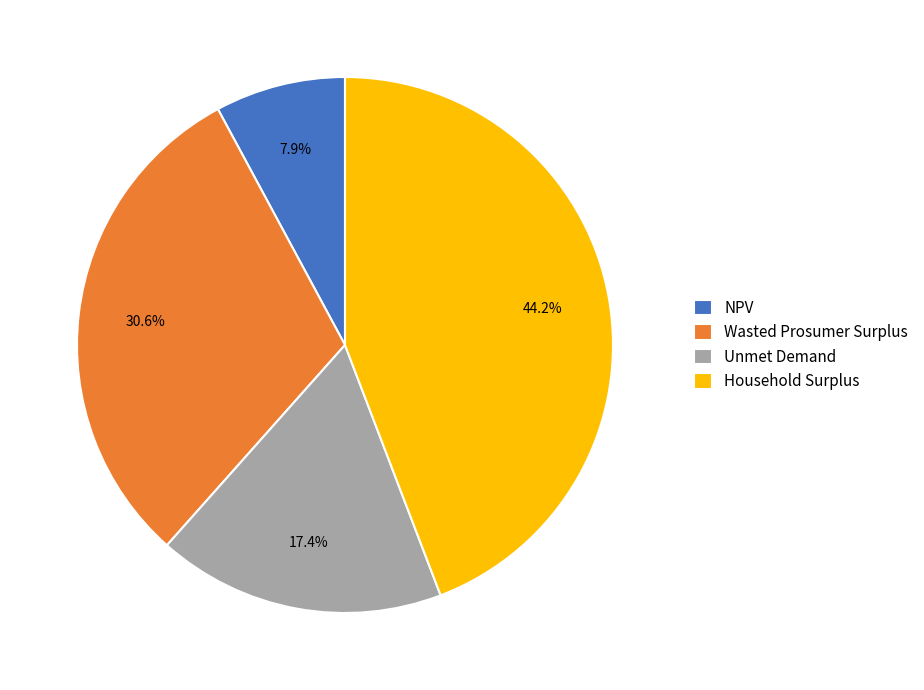

Rank the categories by value from lowest to highest.

NPV, Unmet Demand, Wasted Prosumer Surplus, Household Surplus